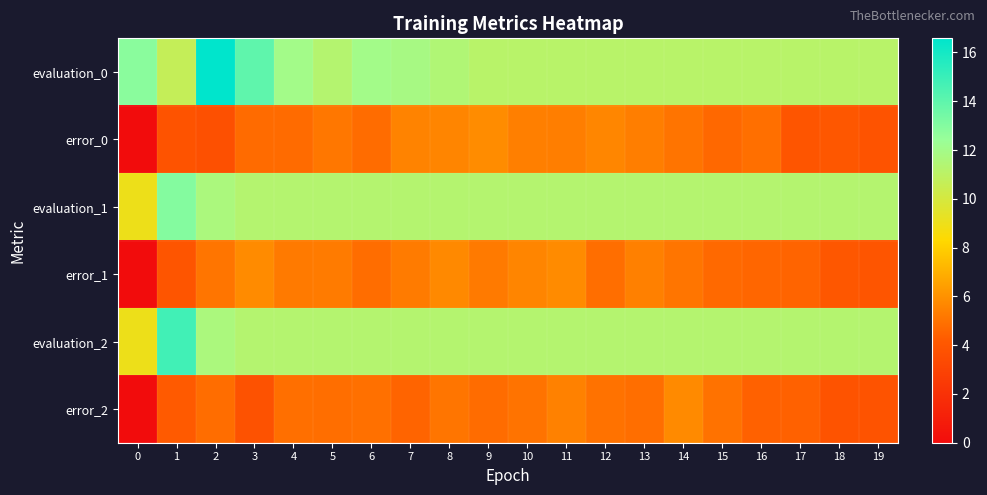

Count the number of data series in this chart.

6